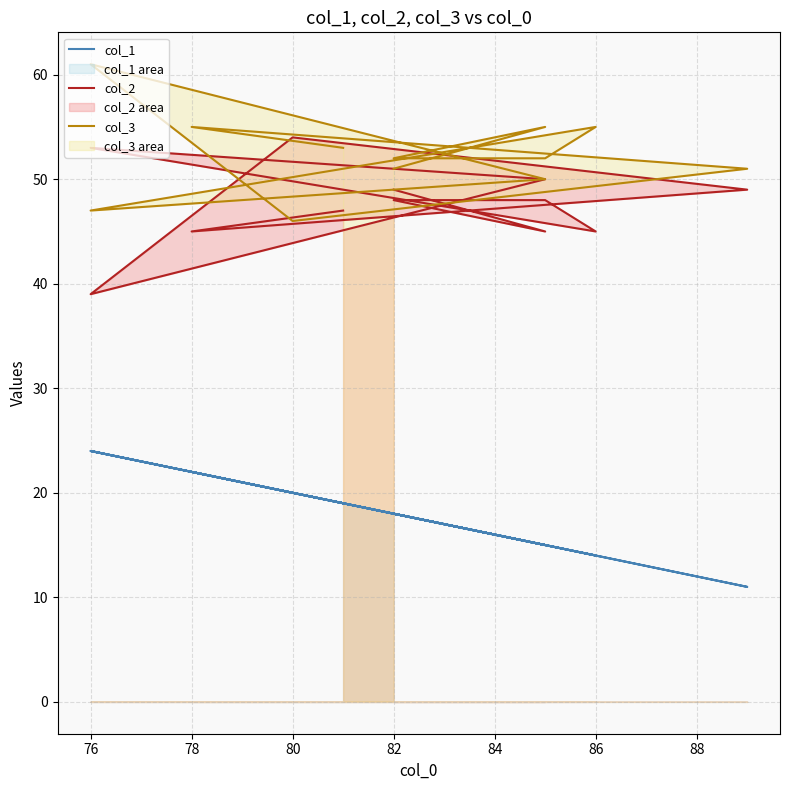

Which series has the largest total across all categories?

col_3